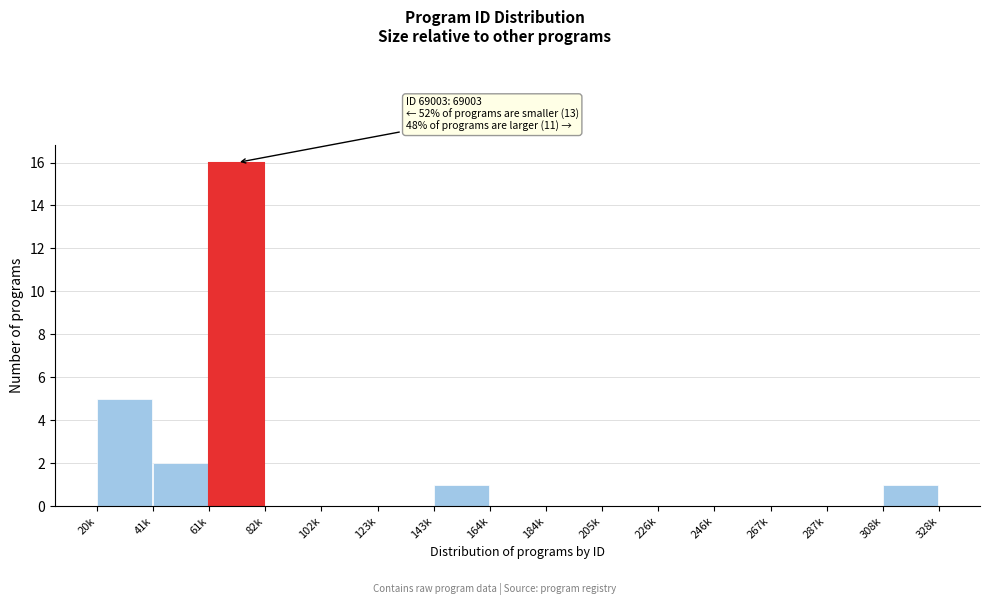

Reading left to right, list all the values displayed in this chart.

20k=5	41k=2	61k=16	82k=0	102k=0	123k=0	143k=1	164k=0	184k=0	205k=0	226k=0	246k=0	267k=0	287k=0	308k=1